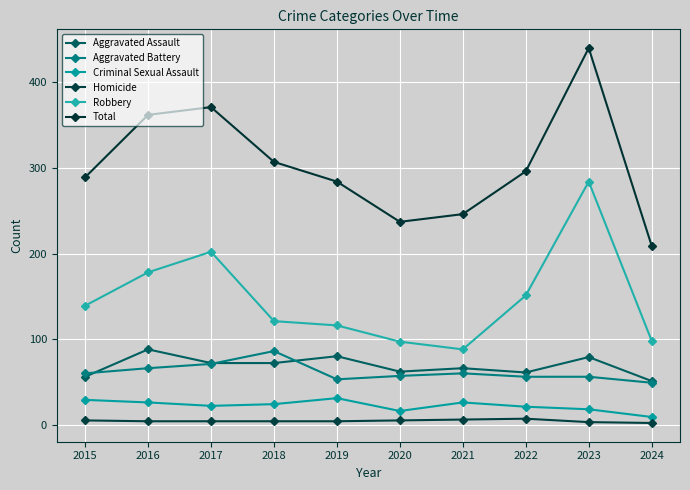

Which category has the lowest value in the Total series?

2024